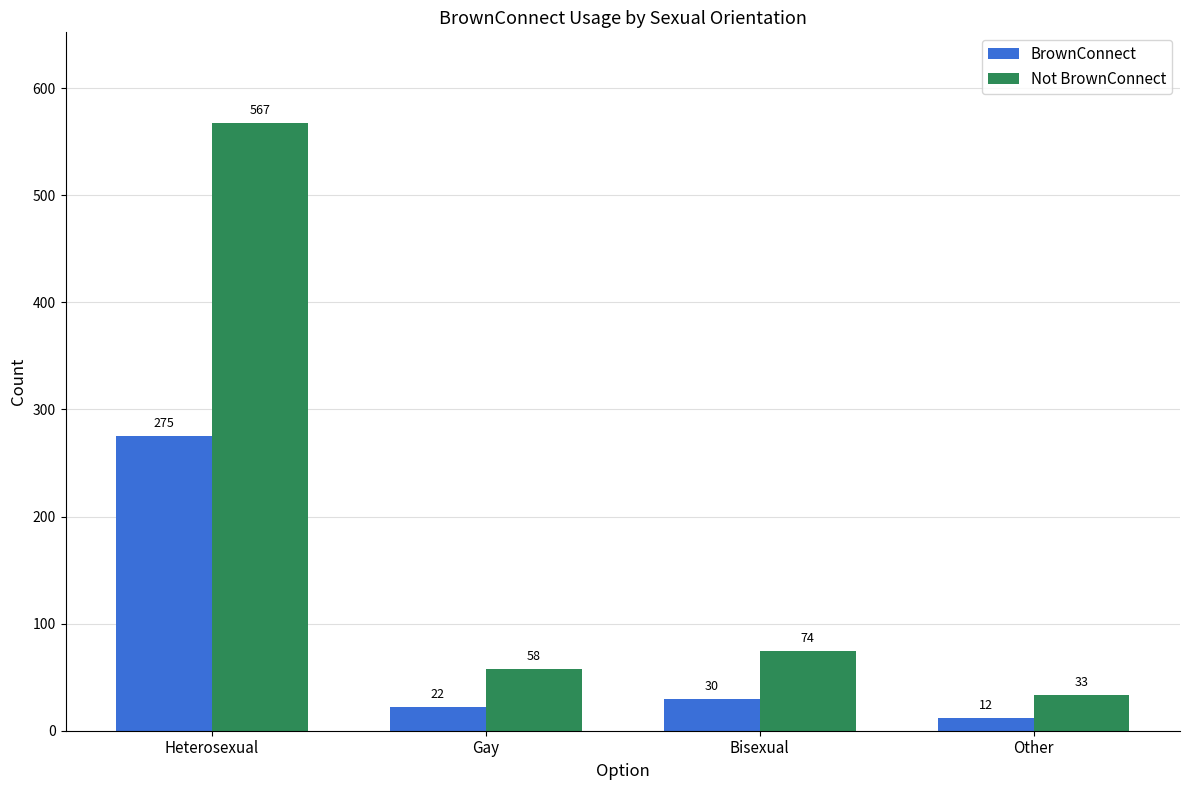

How many data points does each series have?

4